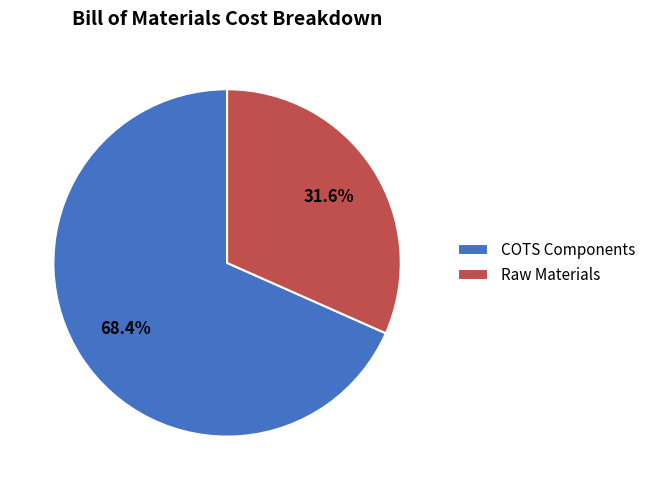

To the nearest percent, what is the combined percentage of Raw Materials and COTS Components?

100%